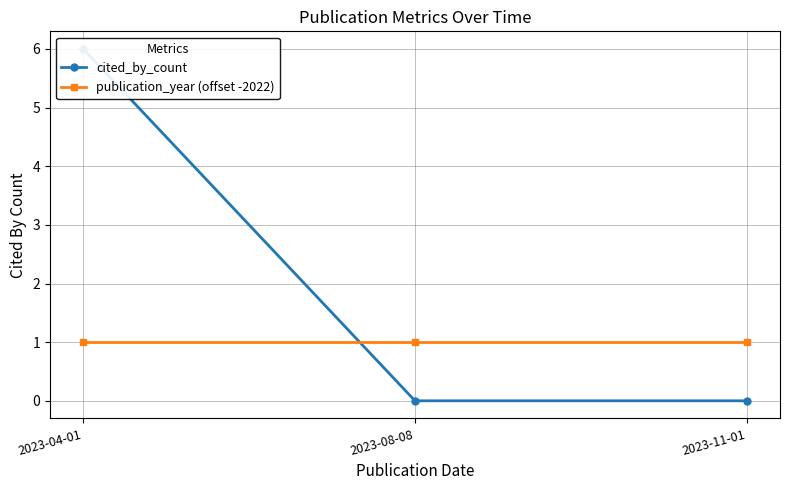

The cited_by_count series shows 10 at 2023-04-01. True or false?

False